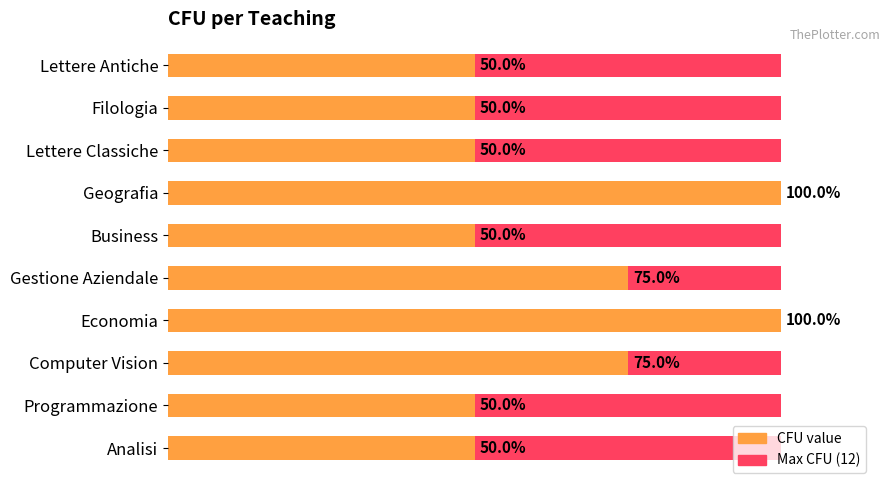

List the series in order of their peak value, lowest first.

Maximum CFU (12), CFU